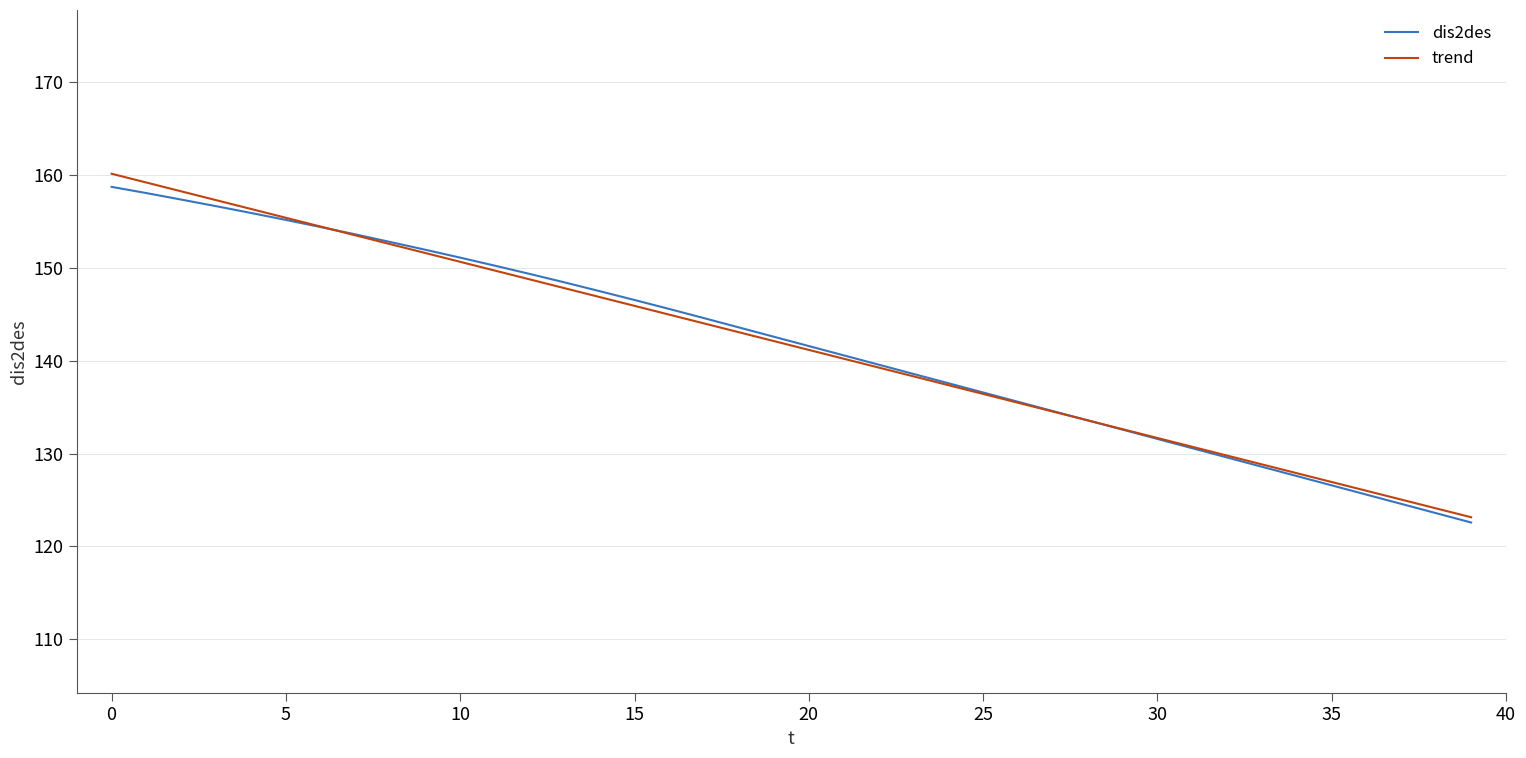

What is the minimum value for dis2des?

122.6